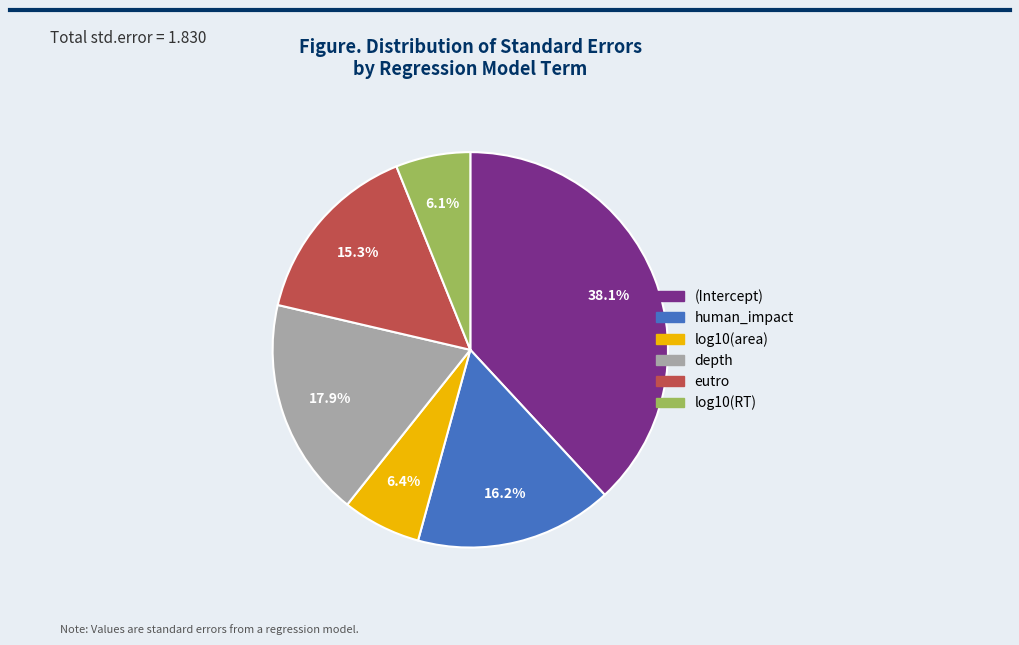

To the nearest percent, what is the difference between the largest and smallest slice percentages?

32%